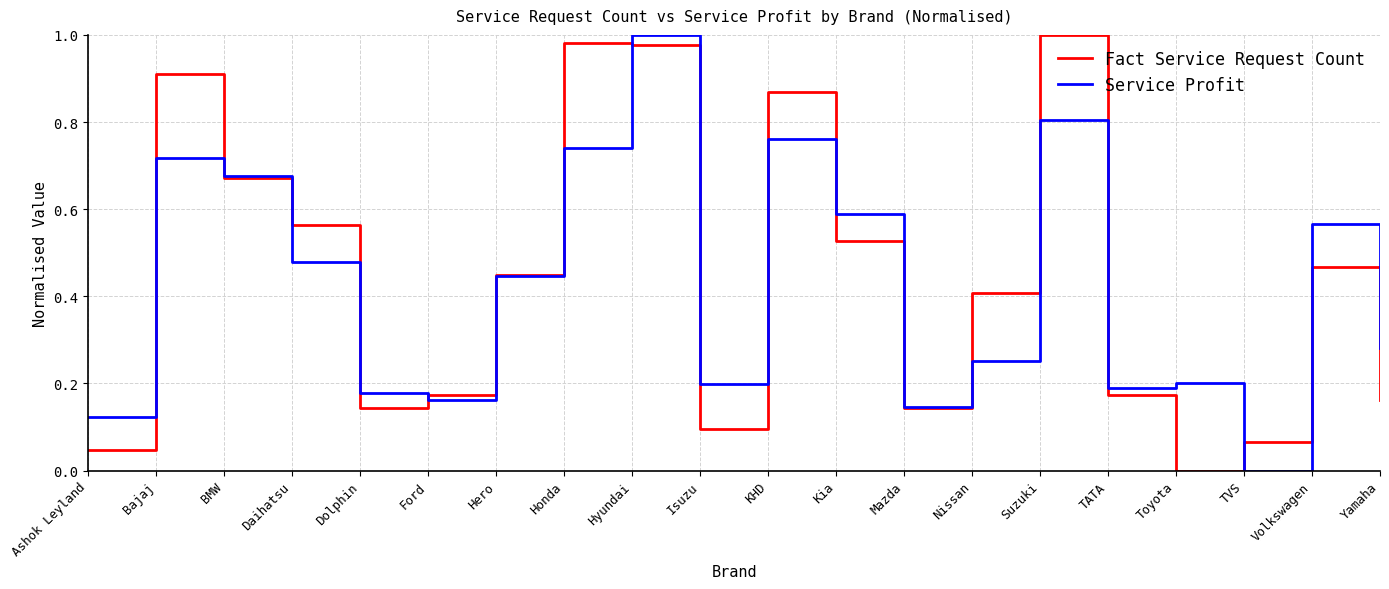

Is it true that Fact Service Request Count equals 0.2 at TATA?

True